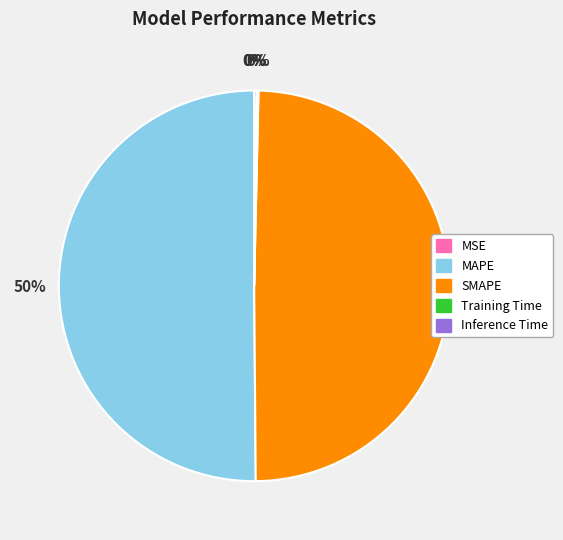

To the nearest percent, what is the average slice percentage?

20%